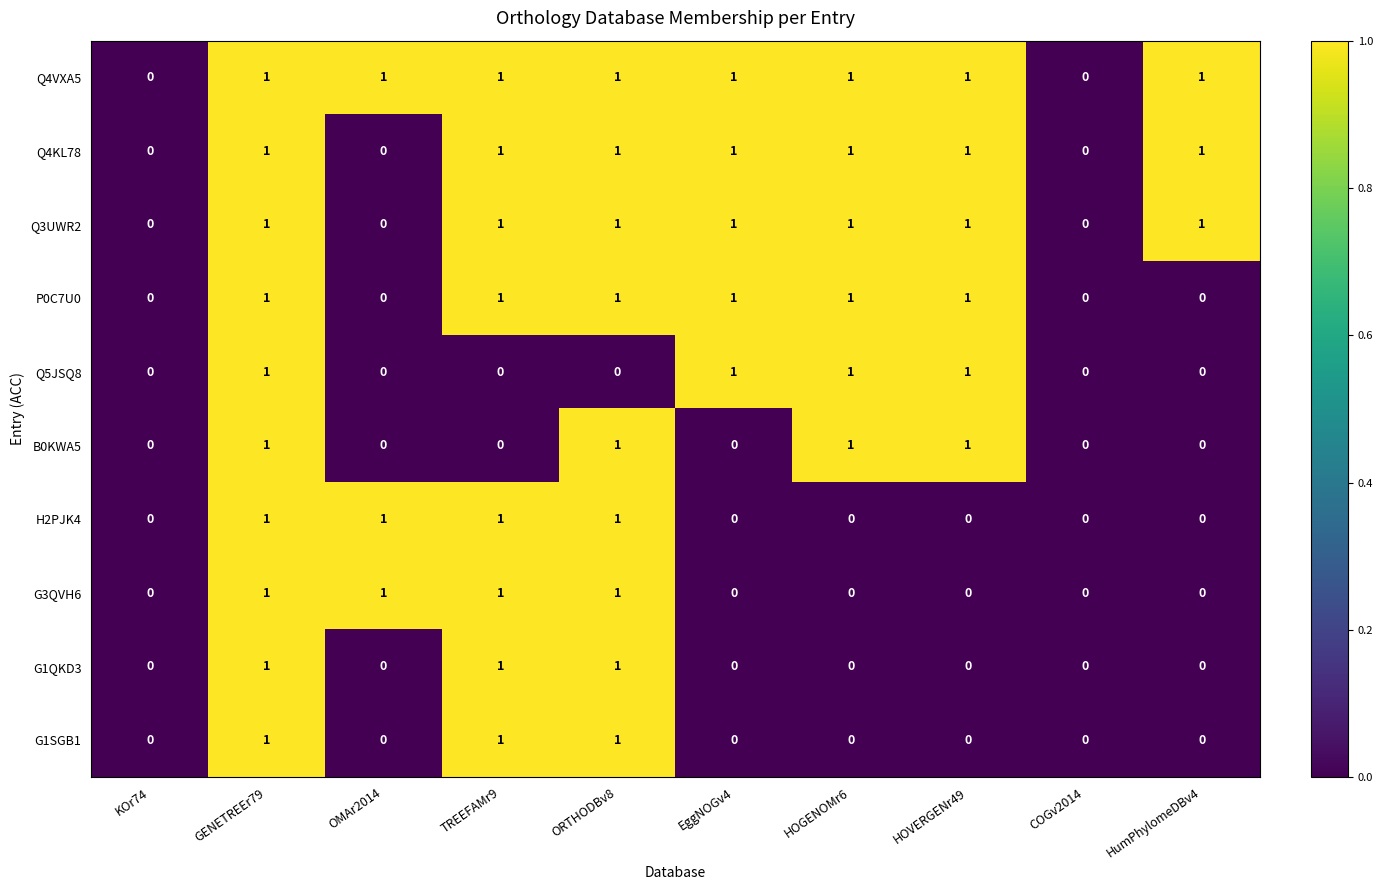

What is the sum of all Q4KL78 values?

7